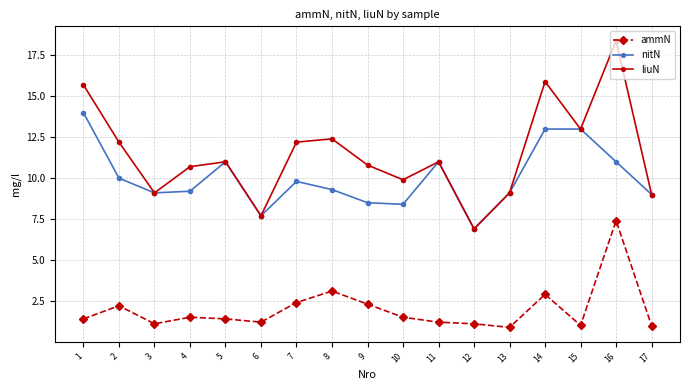

What is the difference between the nitN values at 17 and 9?

0.5